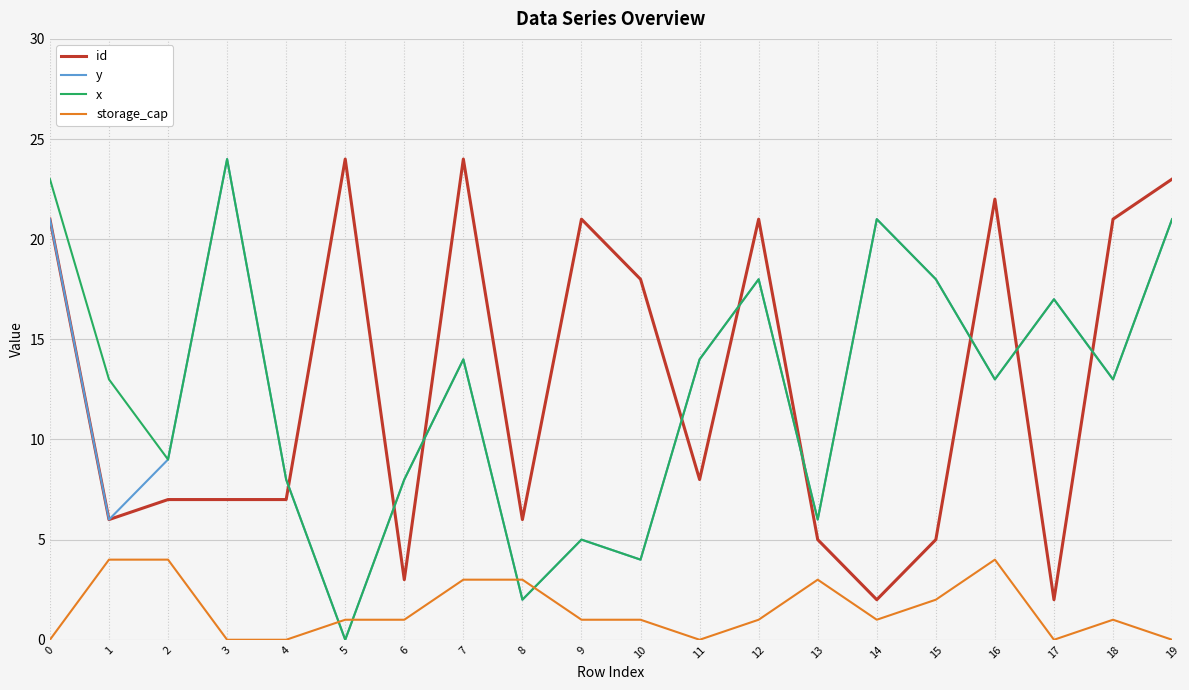

How many lines are shown in the chart?

4